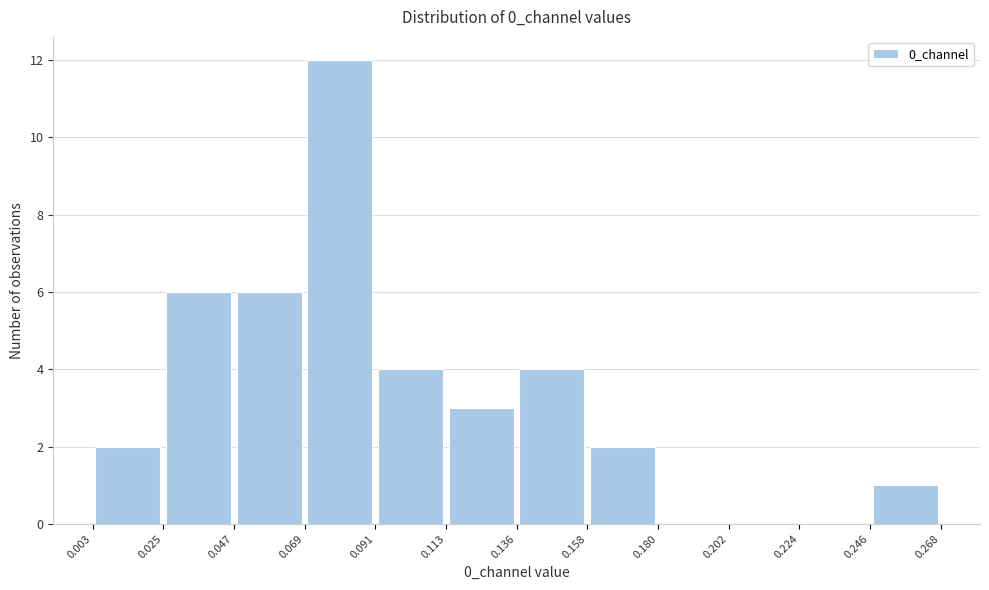

What is the height of the bar covering 0.069 to 0.091 on the x-axis? The values are not printed on the chart, so give them approximately, as read against the axis.

12